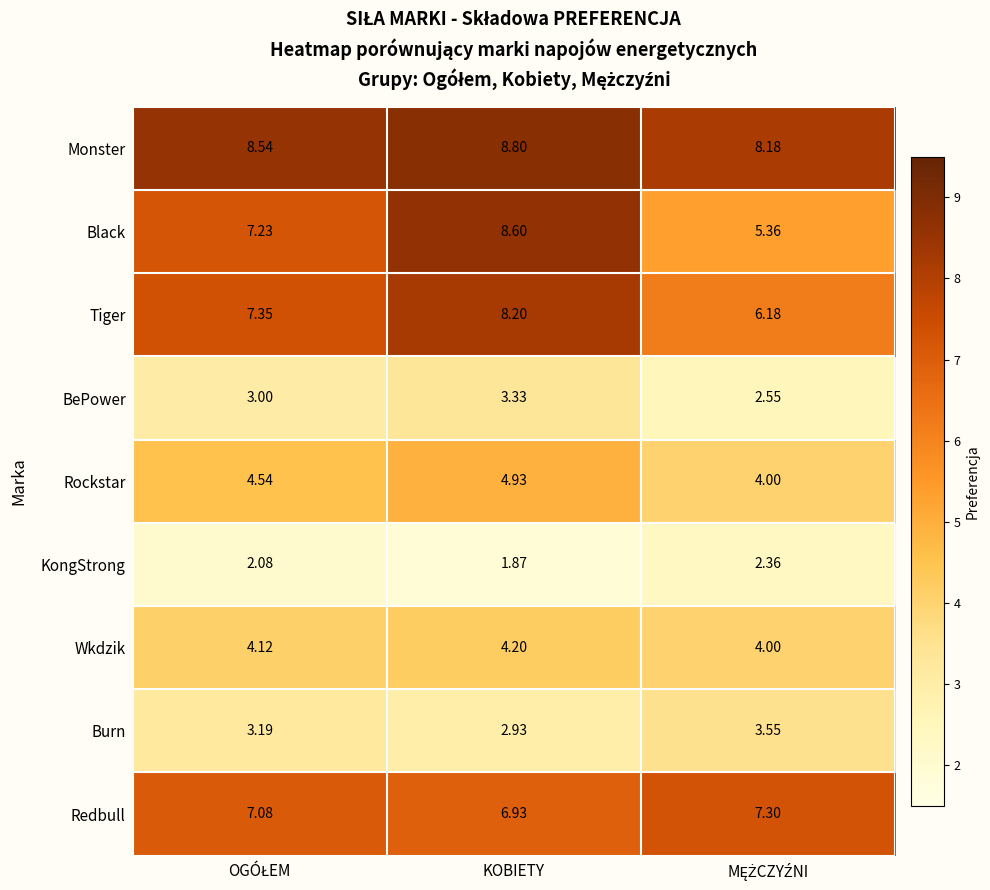

Which series has the widest spread of values?

Black